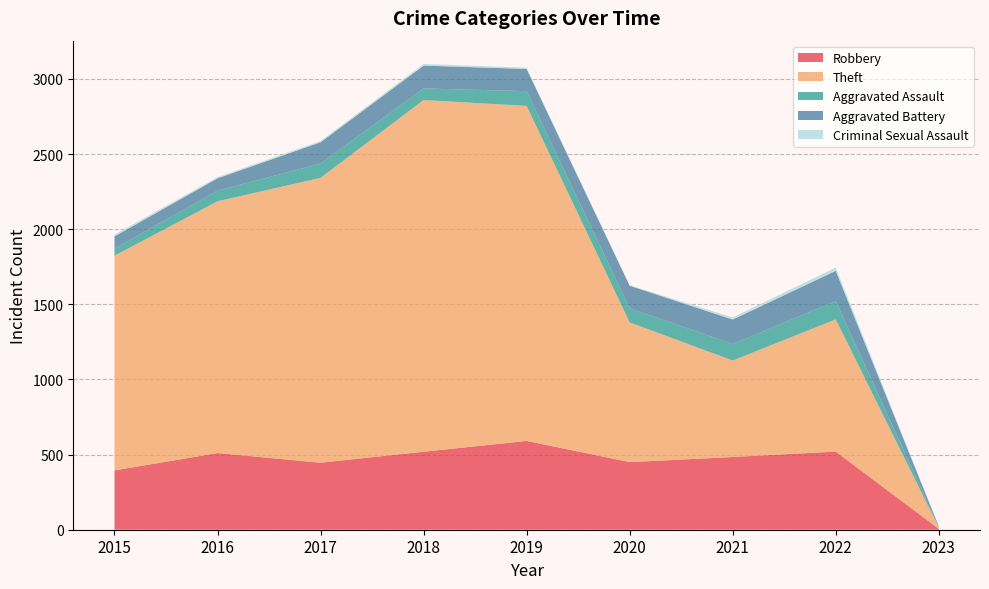

Reading left to right, what are all the values shown in this chart?

Robbery: 395	510	446	519	591	450	484	520	6
Theft: 1429	1676	1896	2341	2230	930	642	880	9
Aggravated Assault: 46	71	95	77	98	94	110	121	3
Aggravated Battery: 82	82	142	152	148	150	163	202	4
Criminal Sexual Assault: 12	8	8	11	8	3	14	22	1